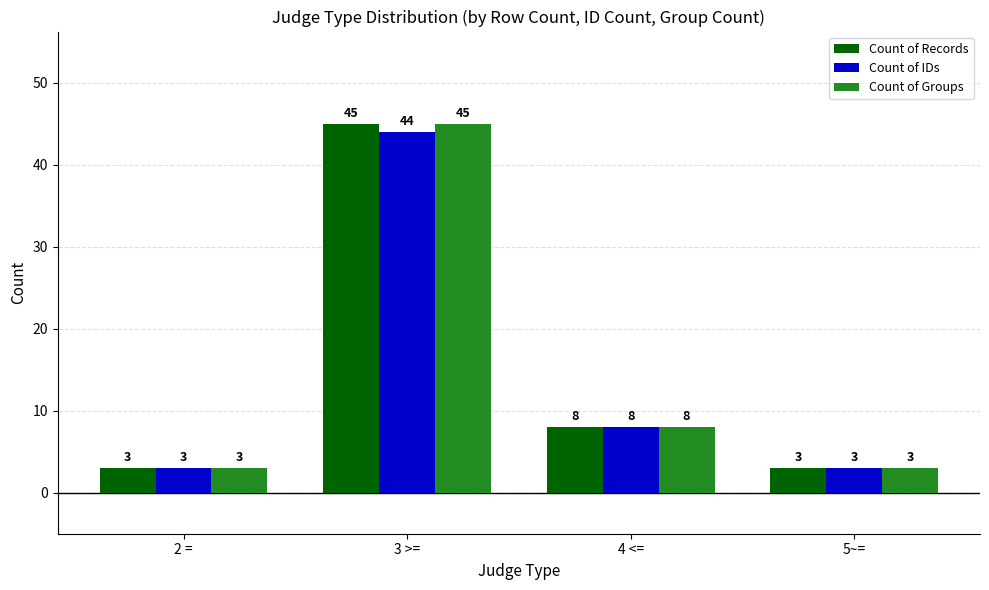

At which label does Count of Records reach its peak?

3 >=